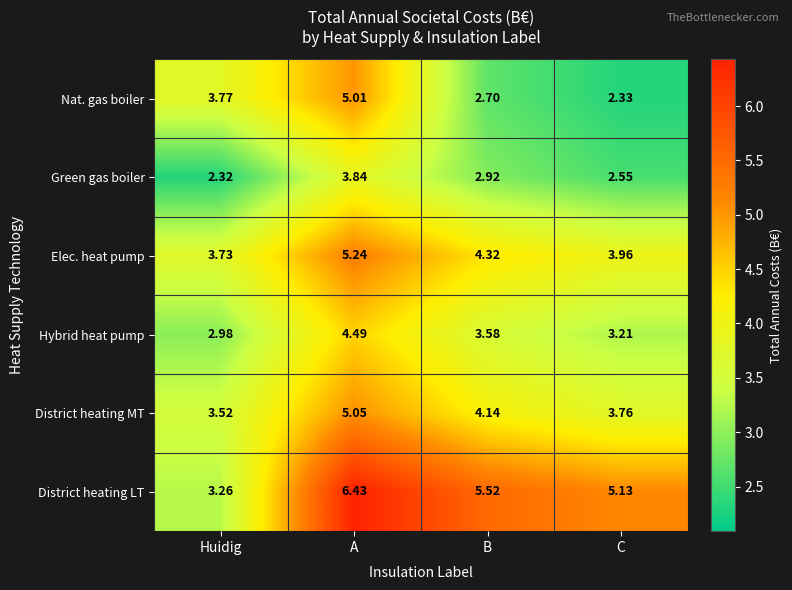

Which series has the largest range (max minus min)?

District heating LT